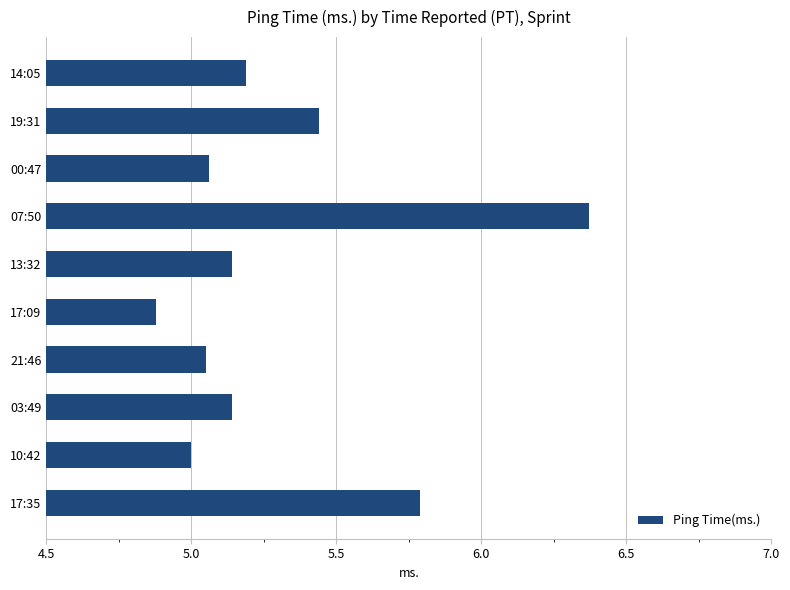

What is the average value?

5.3